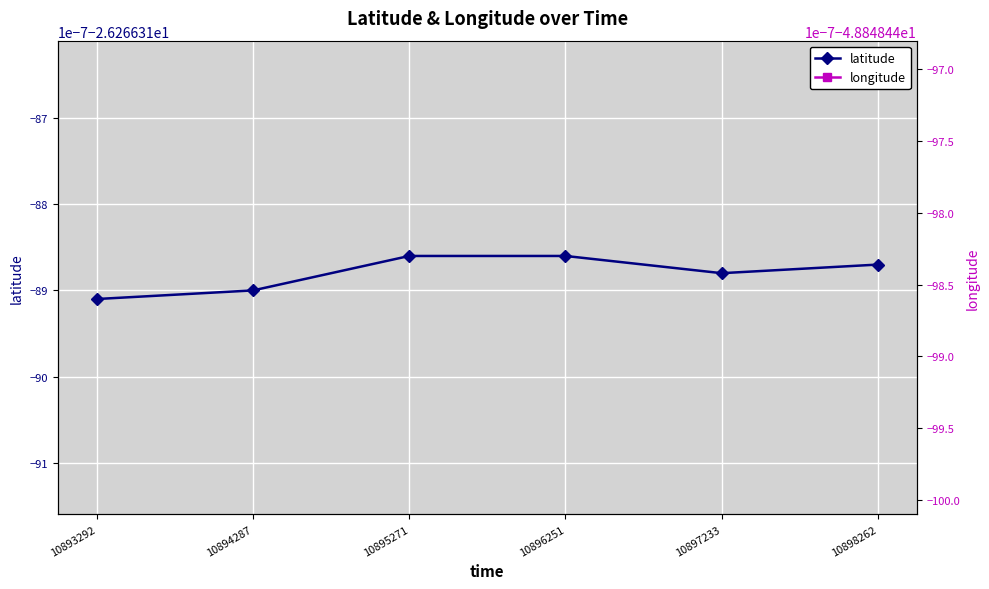

How many categories are shown in the chart?

6